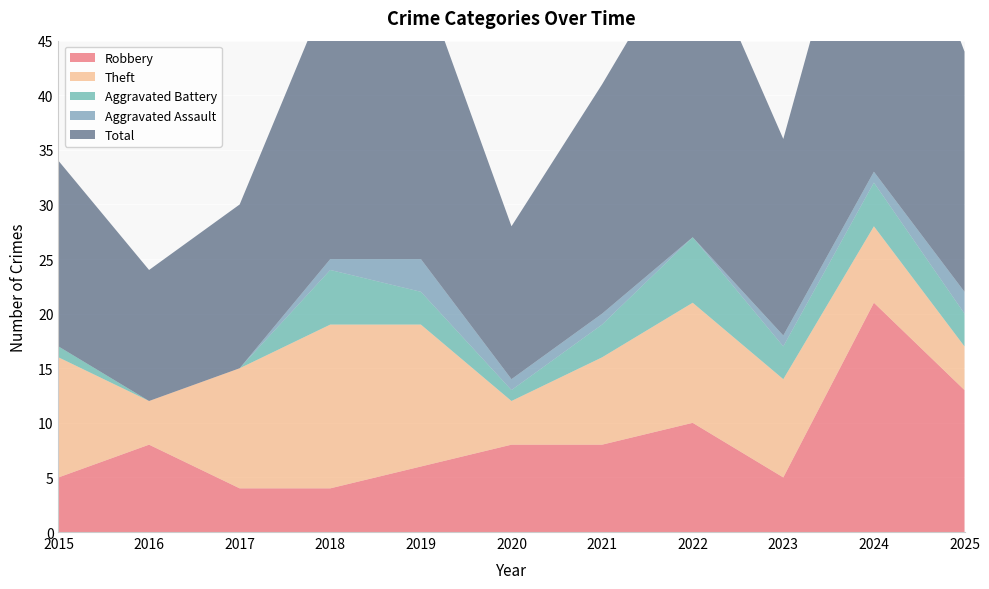

Reading left to right, what are all the values shown in this chart?

Robbery: 5	8	4	4	6	8	8	10	5	21	13
Theft: 11	4	11	15	13	4	8	11	9	7	4
Aggravated Battery: 1	0	0	5	3	1	3	6	3	4	3
Aggravated Assault: 0	0	0	1	3	1	1	0	1	1	2
Total: 17	12	15	25	26	14	21	28	18	33	22